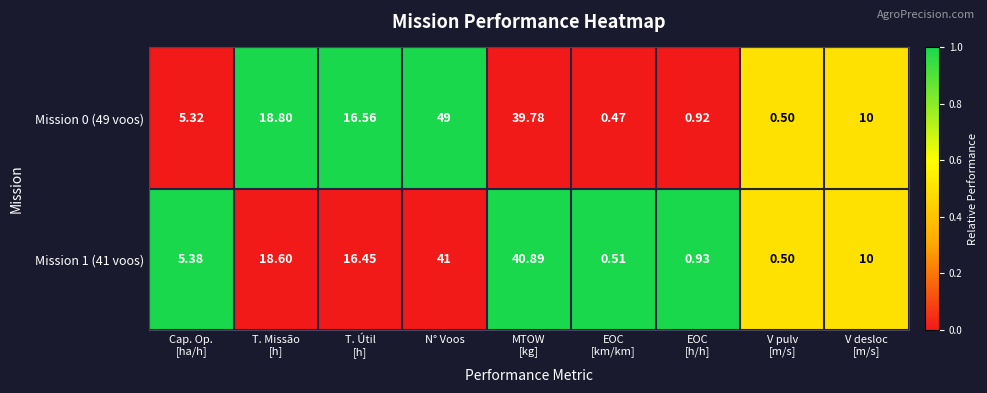

Which category has the highest value in the Mission 0 (49 voos) series?

N° Voos